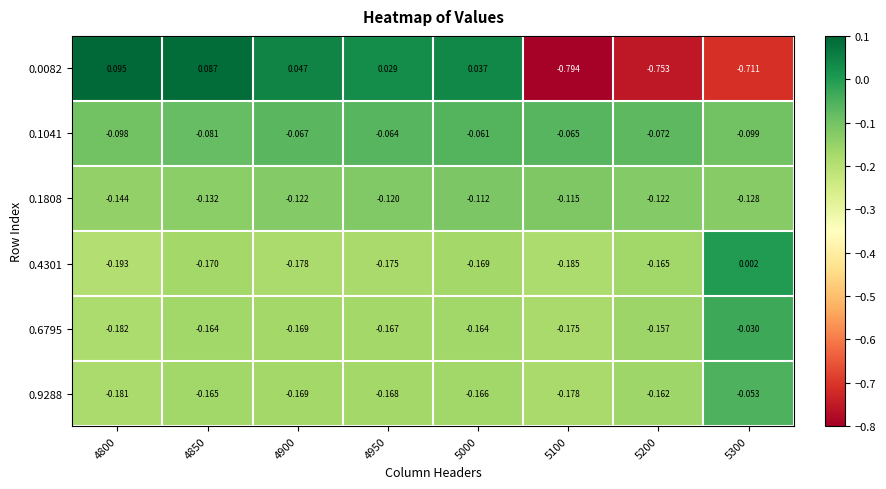

Is the value of 0.1808 at 4950 greater than the value of 0.4301 at 5300?

No